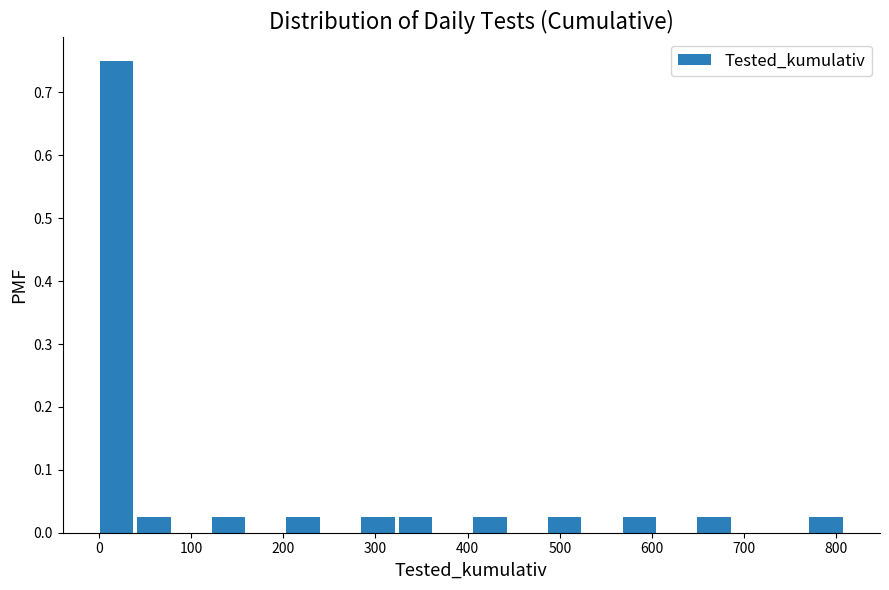

Which range on the x-axis has the tallest bar?

0 to 40